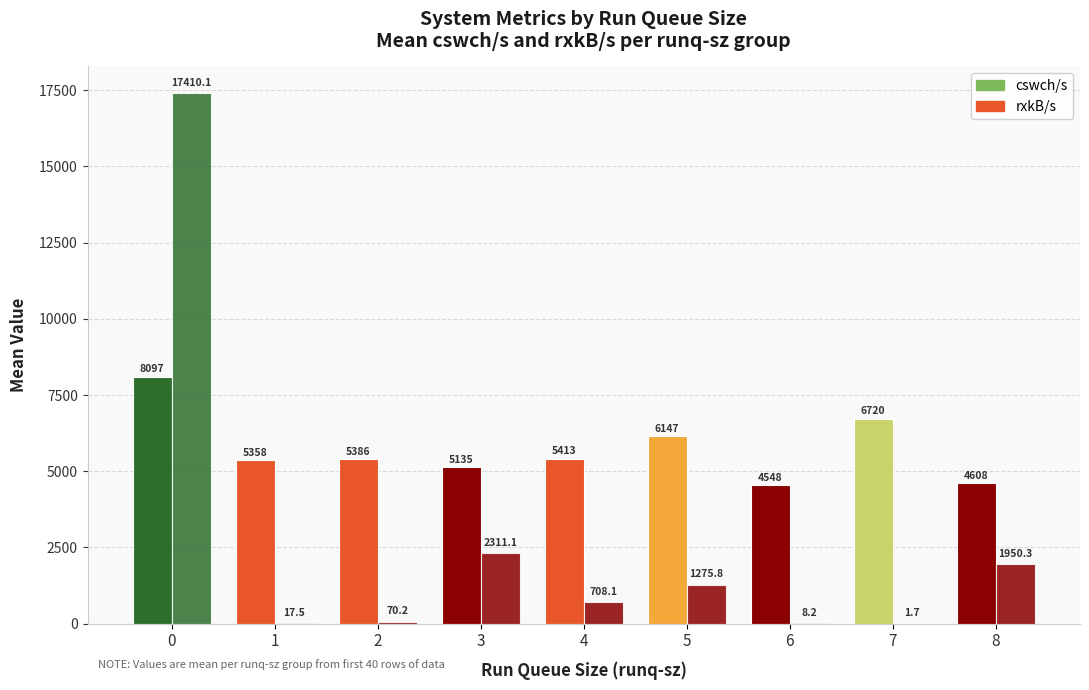

Rank the series at 3 from lowest to highest value.

rxkB/s, cswch/s